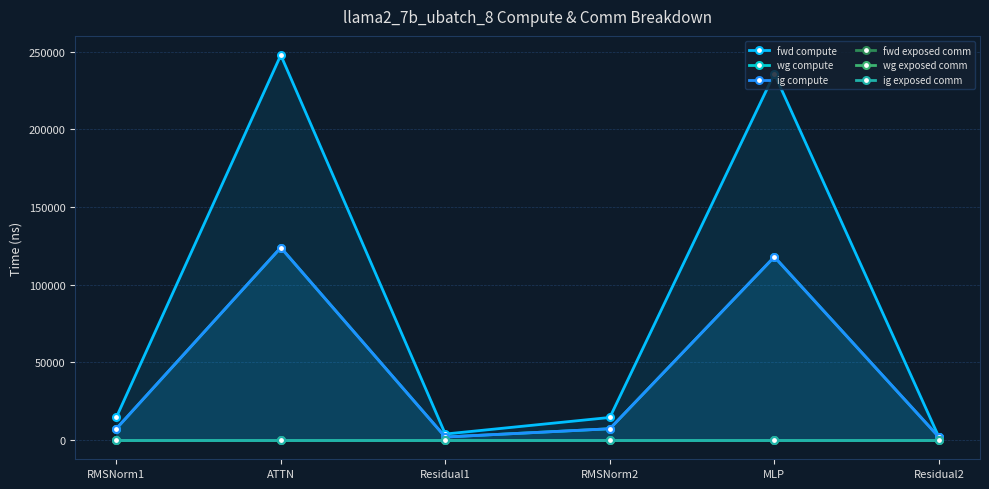

Which series changed the most between ATTN and Residual2?

fwd compute